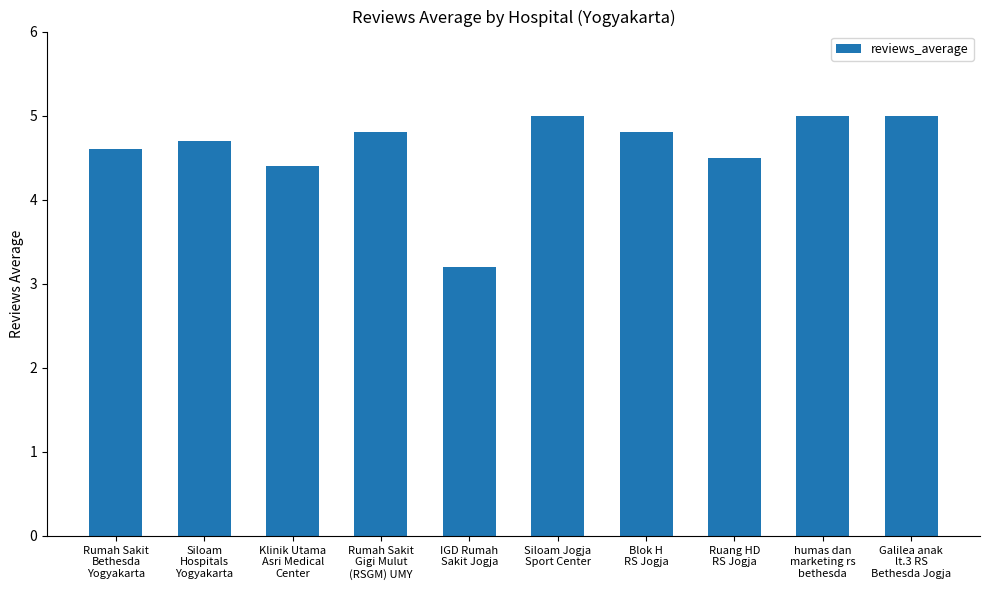

What is the ratio of the value at Blok H
RS Jogja to the value at Klinik Utama
Asri Medical
Center?

1.1